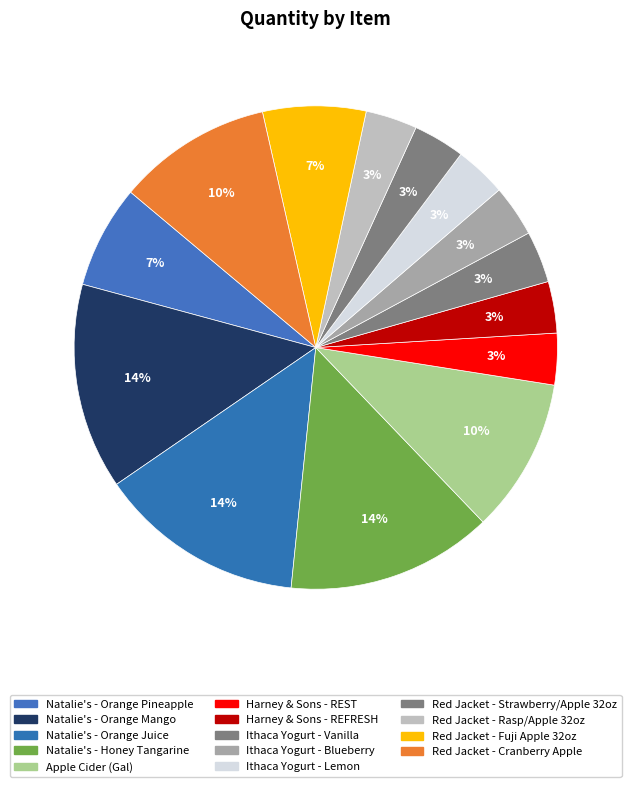

Is there any slice that represents more than half of the pie?

No